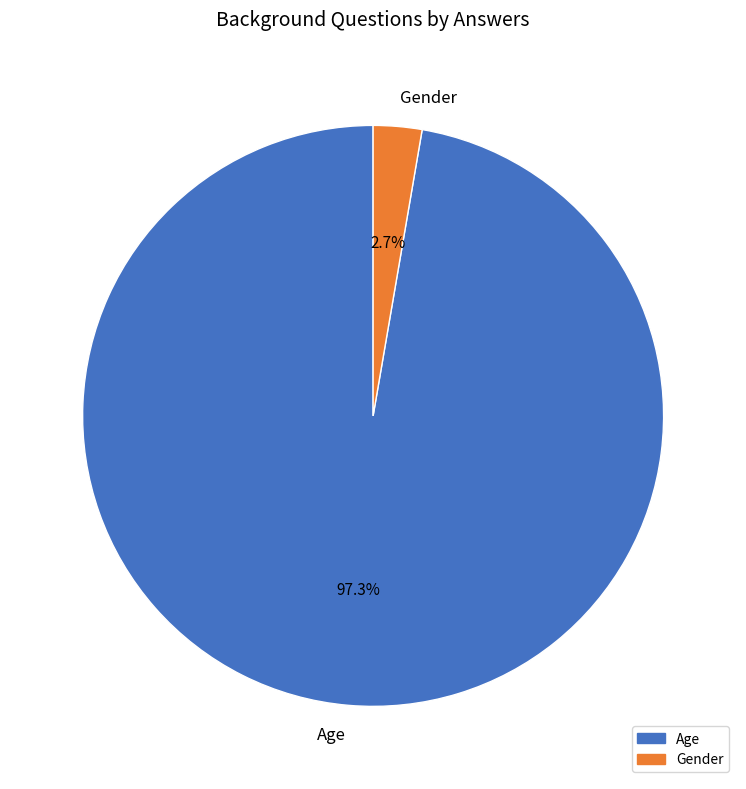

Between Age and Gender, which is larger?

Age